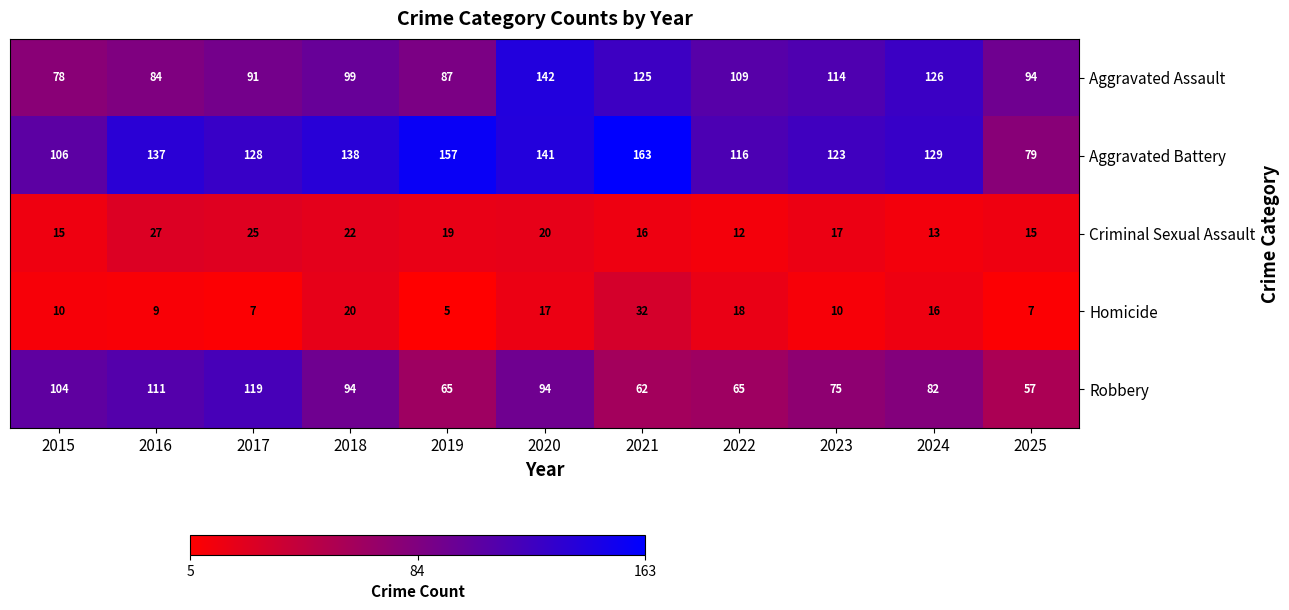

At 2018, list the series in order from largest to smallest.

Aggravated Battery, Aggravated Assault, Robbery, Criminal Sexual Assault, Homicide